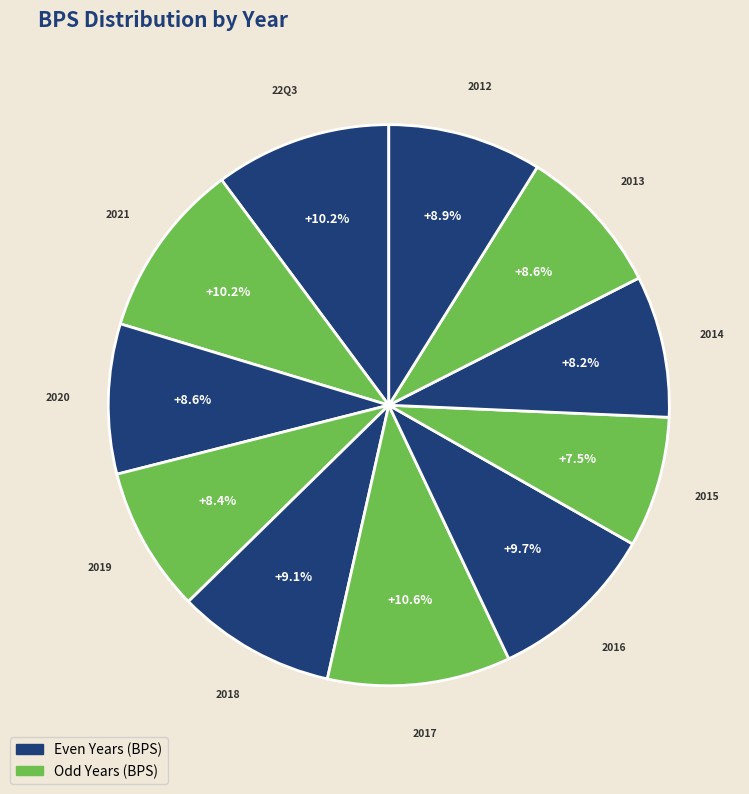

Count the number of slices in the pie.

11